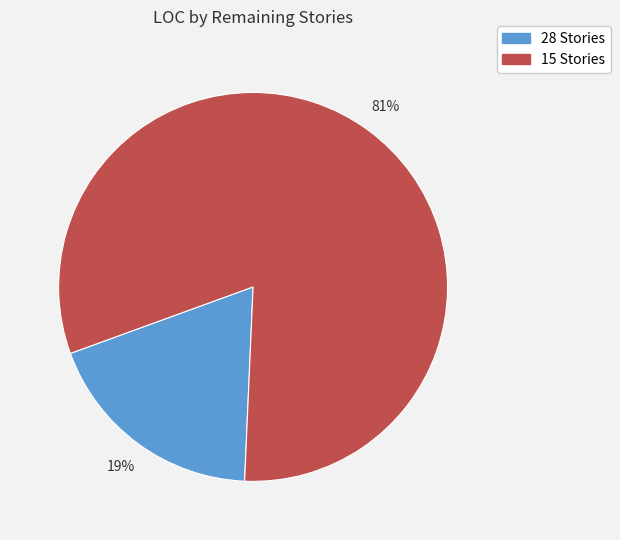

What is the smallest slice in the pie chart?

28 Stories